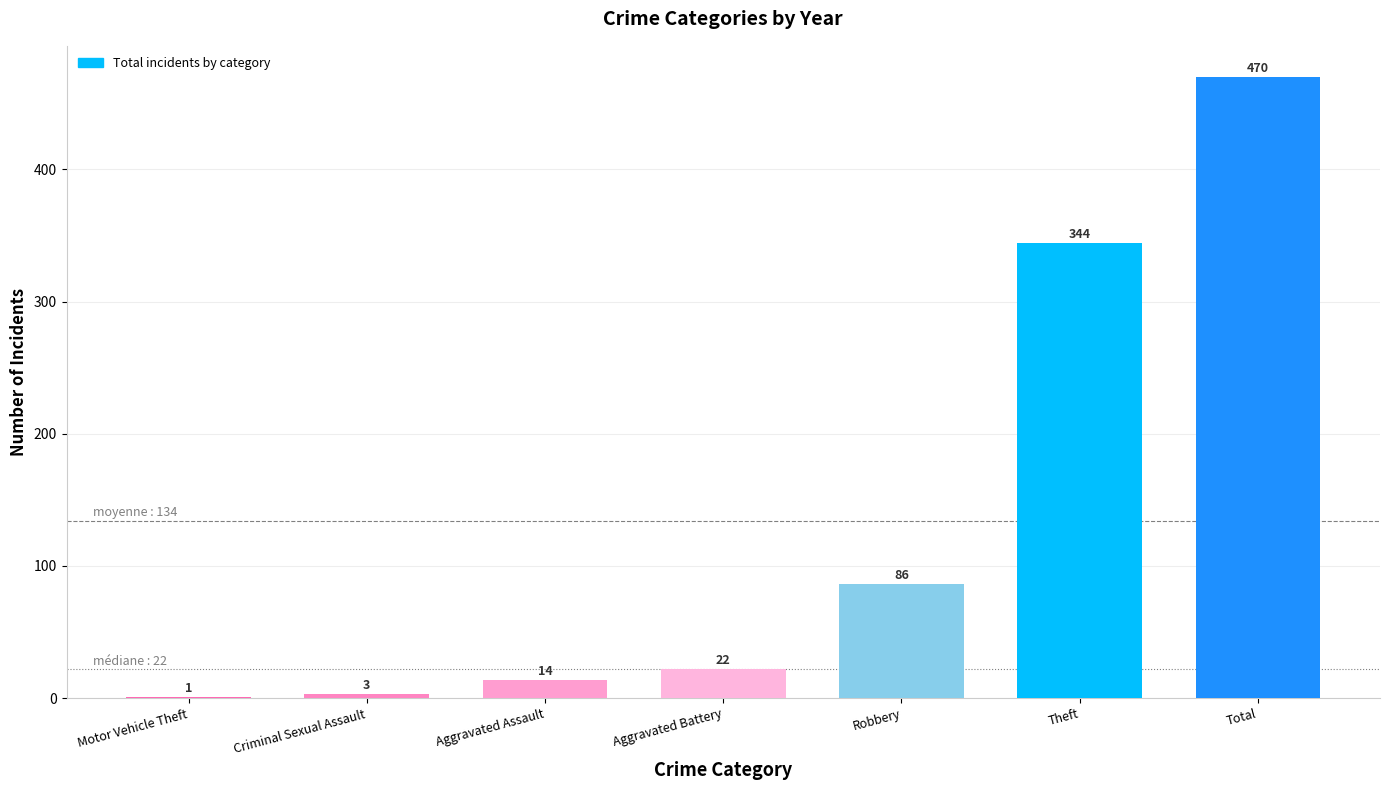

Reading left to right, what are all the values shown in this chart?

Motor Vehicle Theft=1	Criminal Sexual Assault=3	Aggravated Assault=14	Aggravated Battery=22	Robbery=86	Theft=344	Total=470